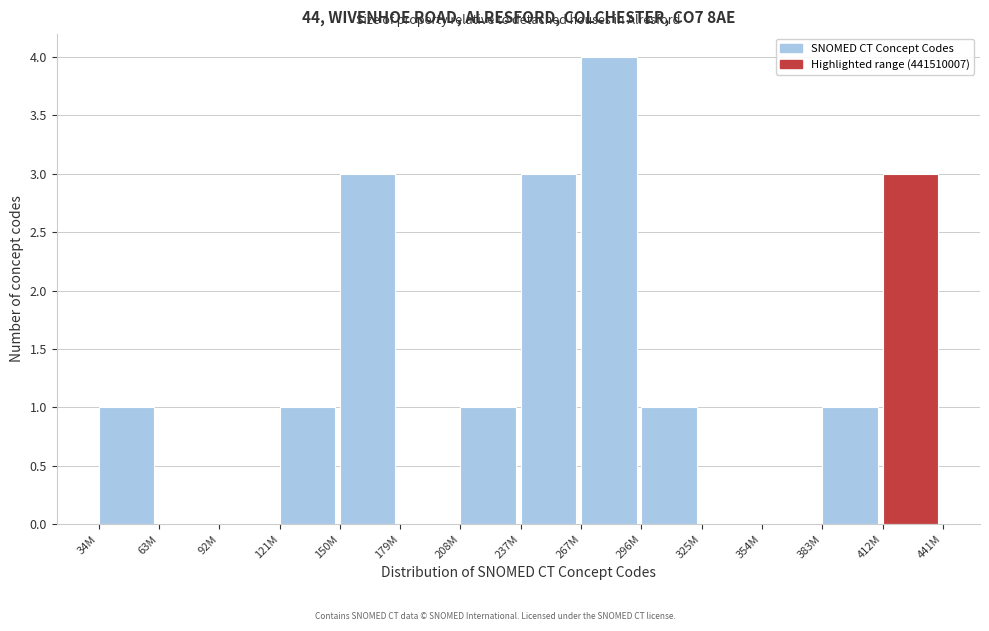

Reading right to left, list all the values displayed in this chart.

412M=3	383M=1	354M=0	325M=0	296M=1	267M=4	237M=3	208M=1	179M=0	150M=3	121M=1	92M=0	63M=0	34M=1